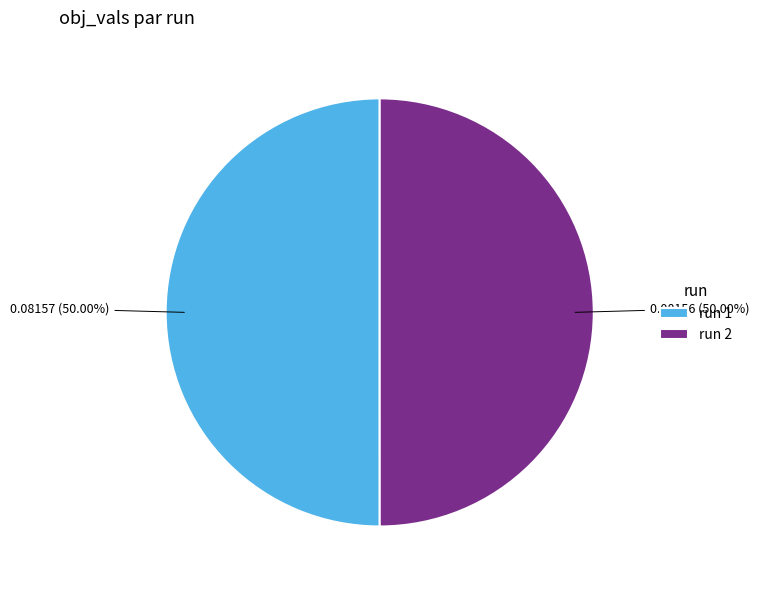

How many segments does this pie chart have?

2